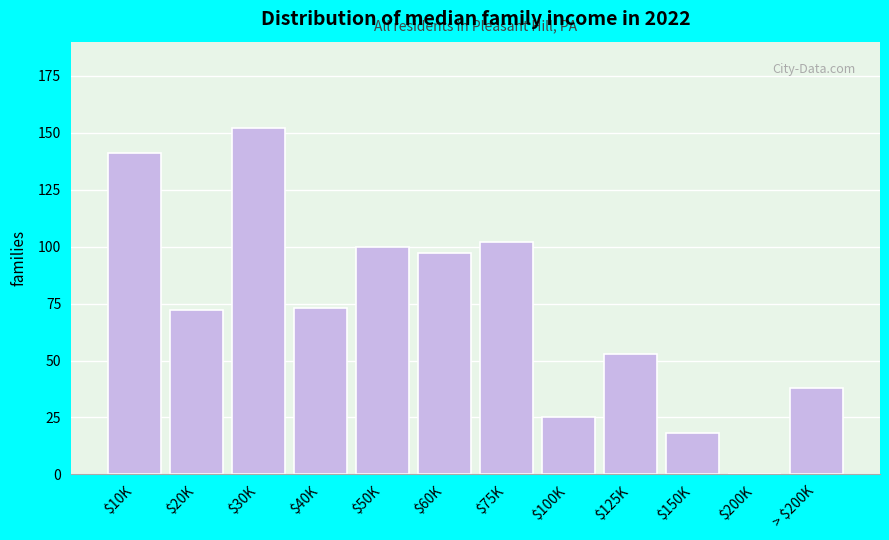

The value at $150K is 9. True or false?

False